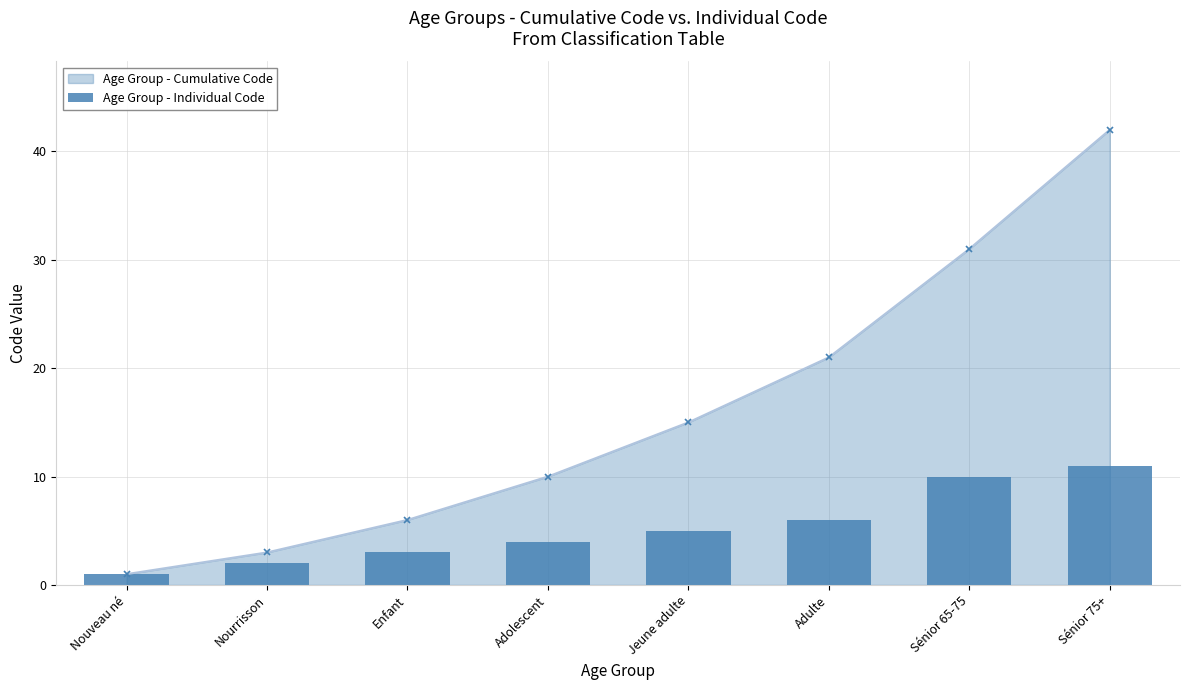

Rank the categories by value from highest to lowest.

Sénior 75+, Sénior 65-75, Adulte, Jeune adulte, Adolescent, Enfant, Nourrisson, Nouveau né